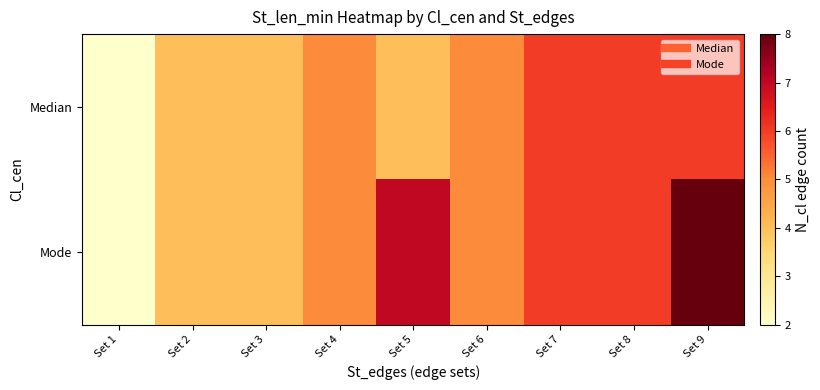

Which series has the largest total across all categories?

Mode